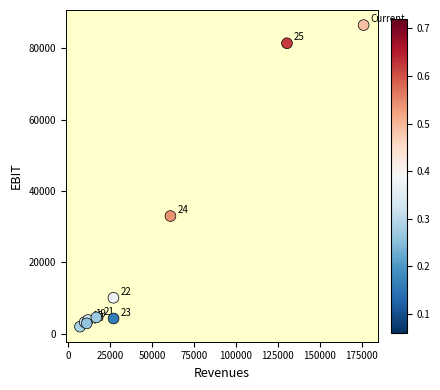

What Y value in the scatter plot is closest to 44243?

32972